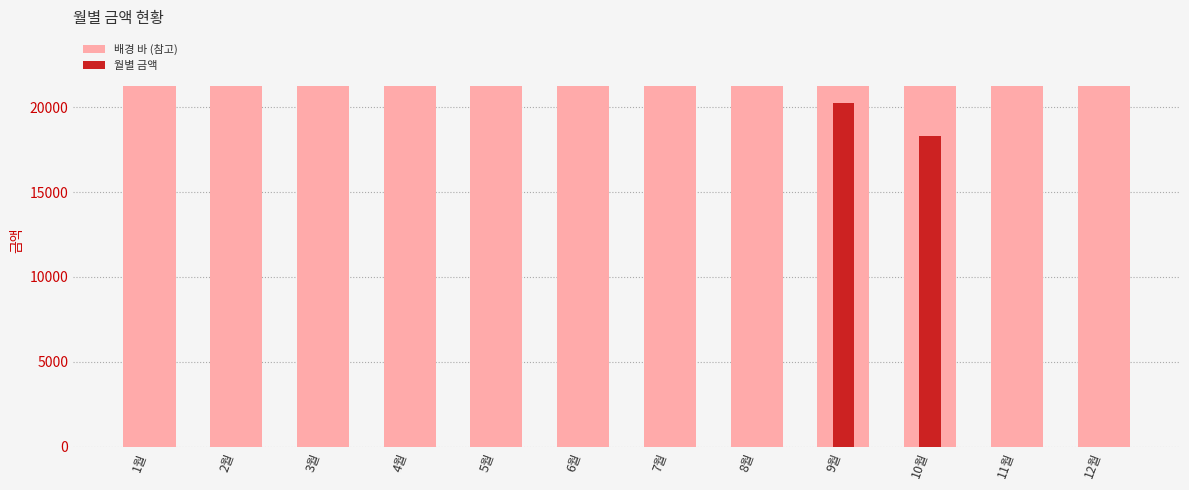

Is it true that 월별 금액 equals 9565.5 at 1월?

False